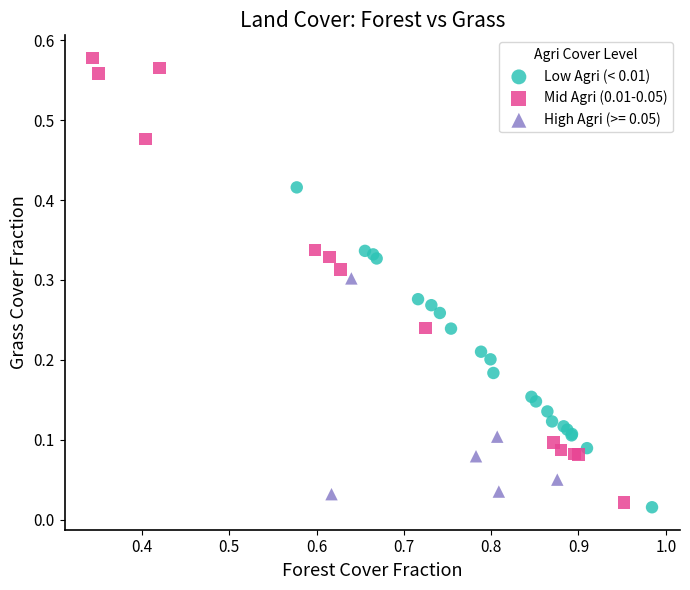

Which series reaches the maximum Y coordinate?

Mid Agri (0.01-0.05)